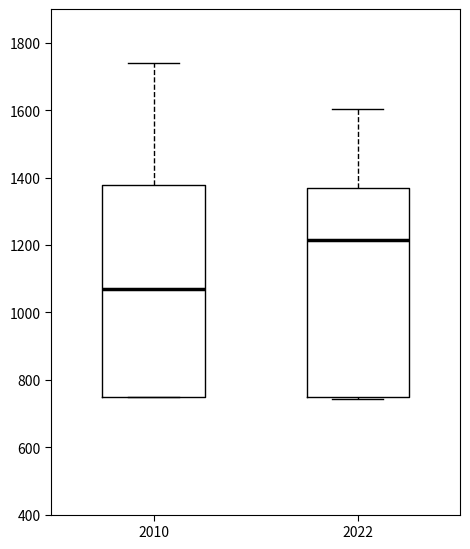

Reading left to right, transcribe this box plot: for each box, give where its median line is, the range the box spans, and where its two whiskers end, as read against the y-axis. The values are not printed on the chart, so give them approximately, as read against the axis.

2010: median 1060, box 760 to 1380, whiskers 760 to 1740
2022: median 1220, box 740 to 1380, whiskers 740 (just below the box's lower edge) to 1600